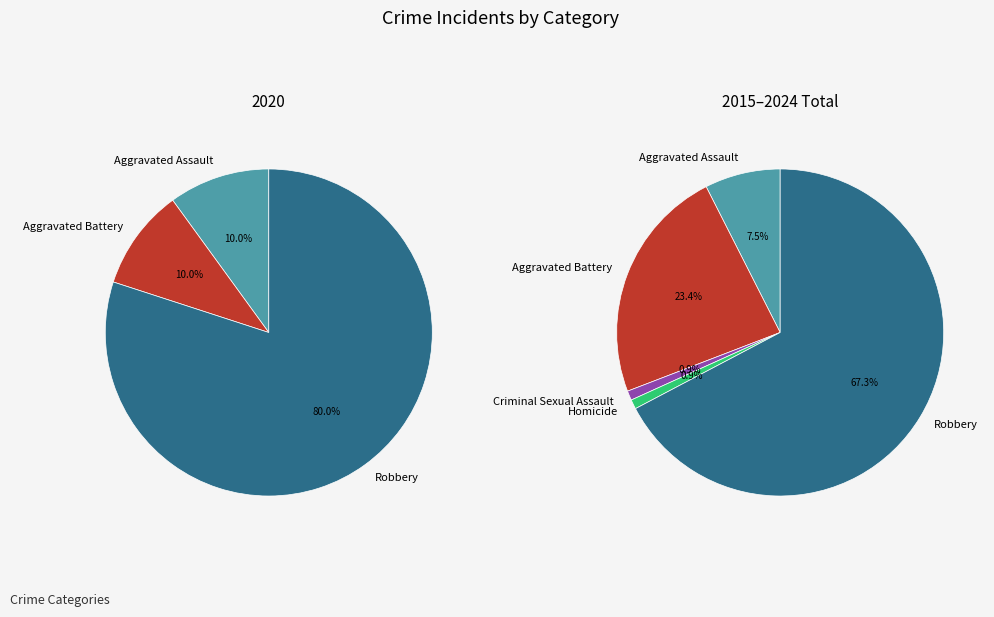

Rank the categories by value from lowest to highest.

Aggravated Assault, Aggravated Battery, Robbery